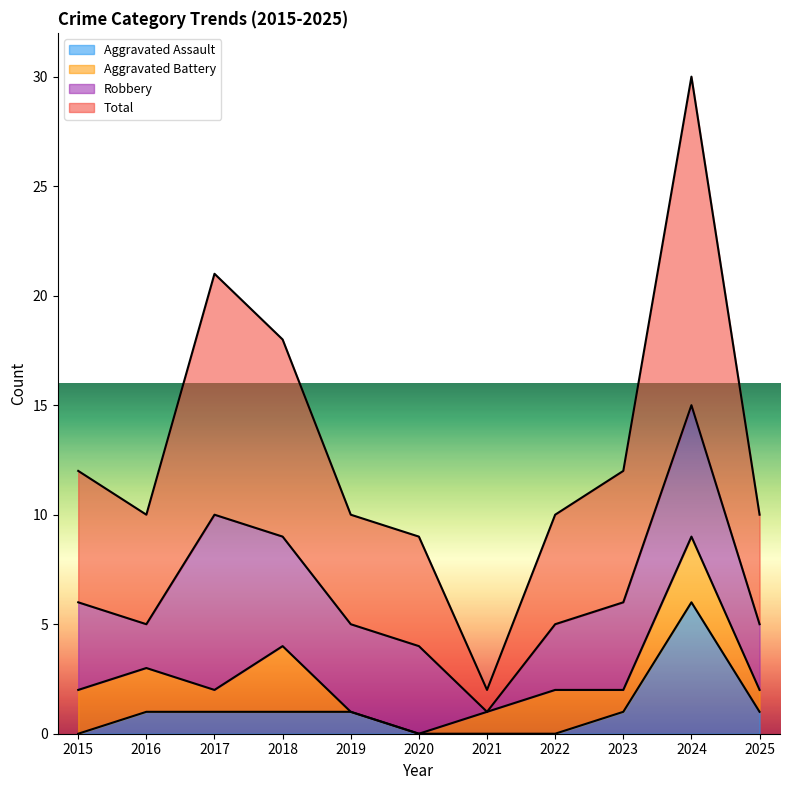

Which has a higher value, 2018 or 2022?

2018